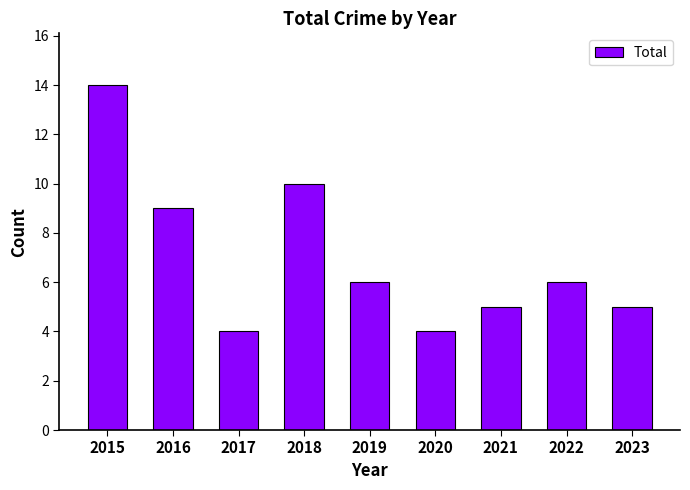

Which label corresponds to the largest value in the chart?

2015